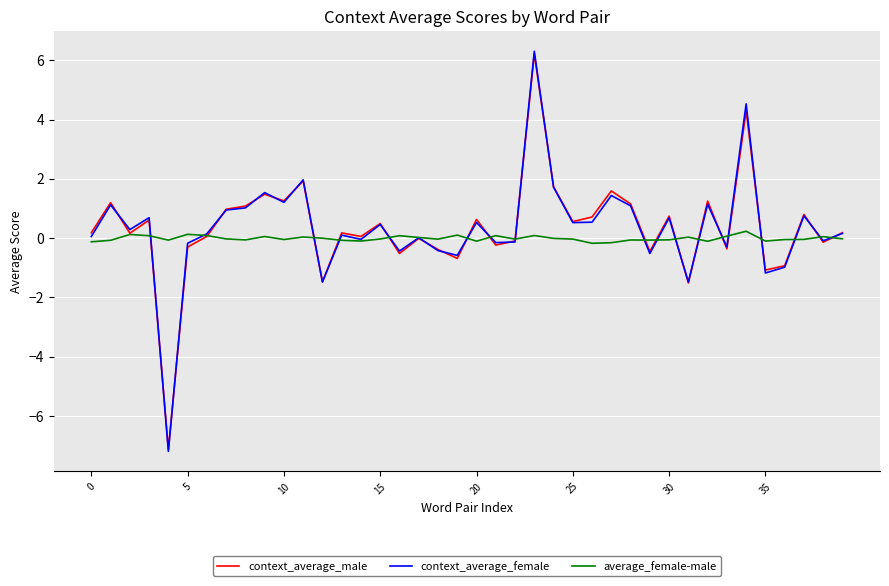

Which series has the largest range (max minus min)?

context_average_female